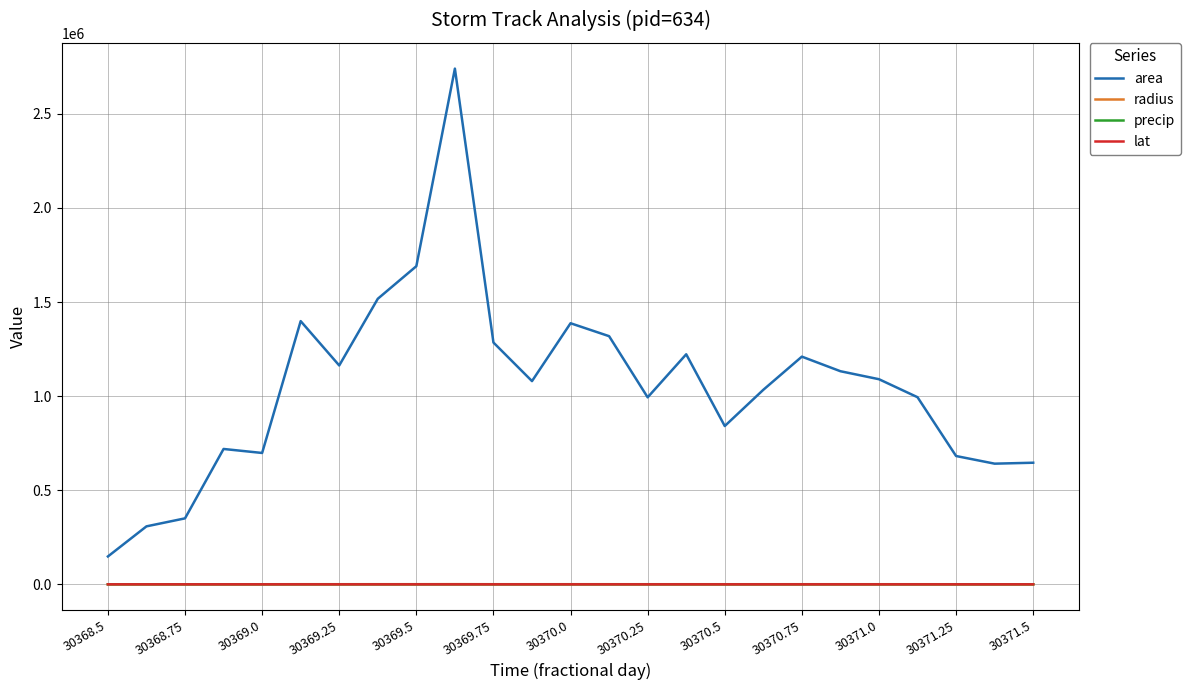

What are all the series names shown in the legend?

area, radius, precip, lat